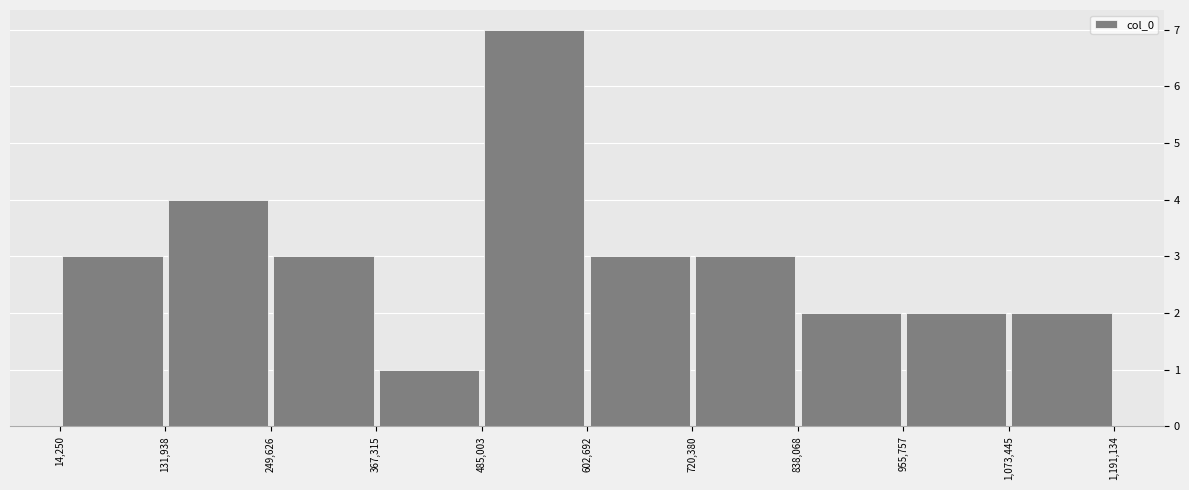

How tall is the bar that spans 249,626 to 367,315 on the x-axis? The values are not printed on the chart, so give them approximately, as read against the axis.

3